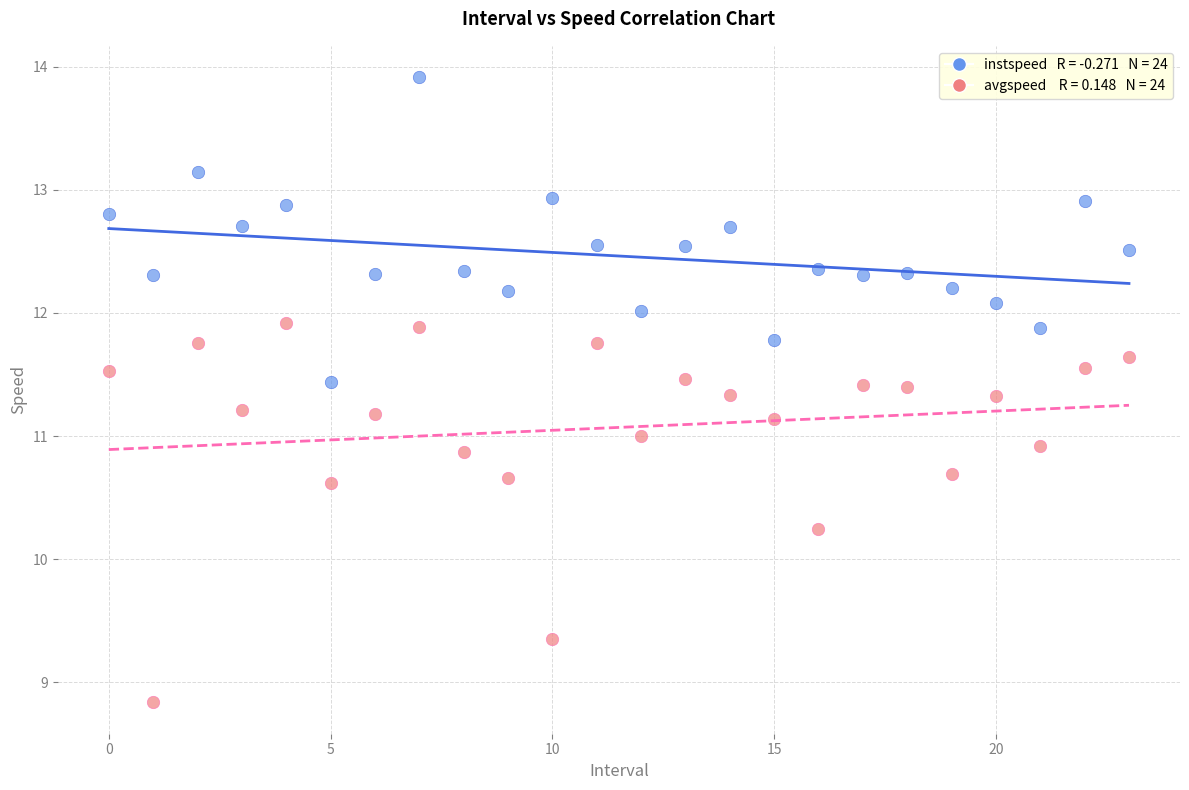

Across all data points, what is the range of Y values (max minus min)?

5.1